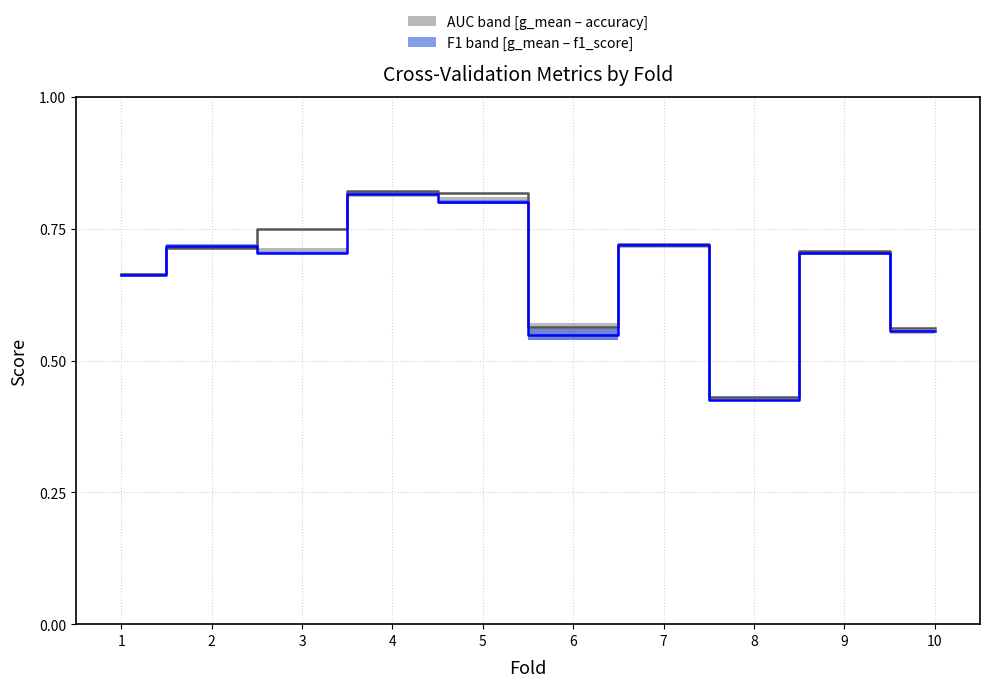

True or false: F1 median and AUC median intersect in this chart.

True